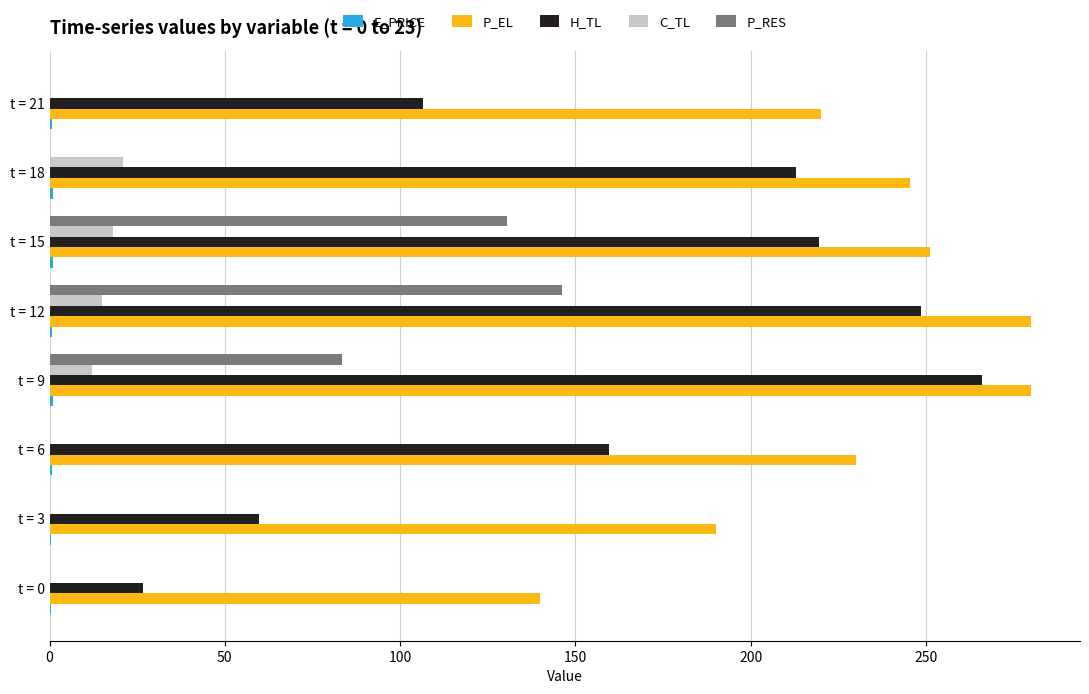

Which series changed the most between t = 6 and t = 15?

P_RES